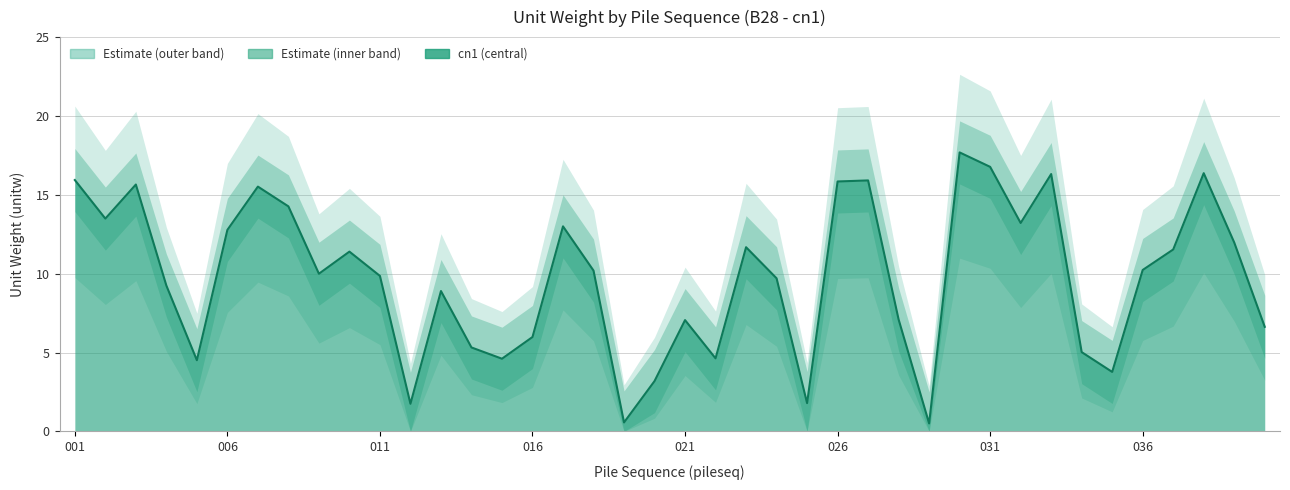

Reading right to left, what are all the values shown in this chart?

cn1: 6.6	12.0	16.4	11.5	10.2	3.8	5.0	16.3	13.2	16.8	17.7	0.5	7.1	15.9	15.8	1.8	9.7	11.7	4.6	7.1	3.2	0.6	10.2	13.0	6.0	4.6	5.3	8.9	1.8	9.9	11.4	10.0	14.3	15.5	12.8	4.5	9.2	15.7	13.5	15.9
upper_bound: 8.6	14.0	18.4	13.5	12.2	5.8	7.0	18.3	15.2	18.8	19.7	2.5	9.1	17.9	17.8	3.8	11.7	13.7	6.6	9.1	5.2	2.6	12.2	15.0	8.0	6.6	7.3	10.9	3.8	11.9	13.4	12.0	16.3	17.5	14.8	6.5	11.2	17.7	15.5	17.9
lower_bound: 4.6	10.0	14.4	9.5	8.2	1.8	3.0	14.3	11.2	14.8	15.7	0.0	5.1	13.9	13.8	0.0	7.7	9.7	2.6	5.1	1.2	0.0	8.2	11.0	4.0	2.6	3.3	6.9	0.0	7.9	9.4	8.0	12.3	13.5	10.8	2.5	7.2	13.7	11.5	13.9